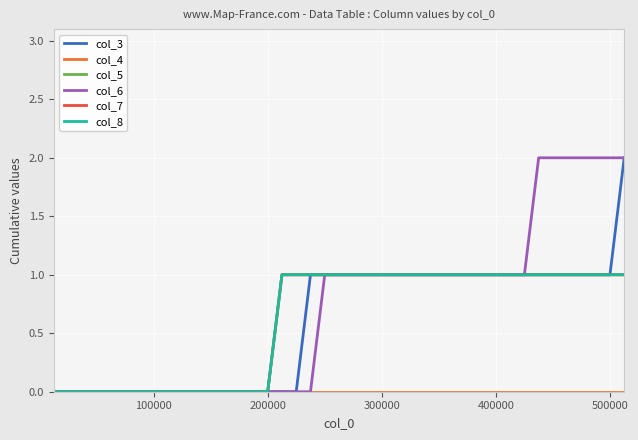

What is the sum of all col_7 values?

1